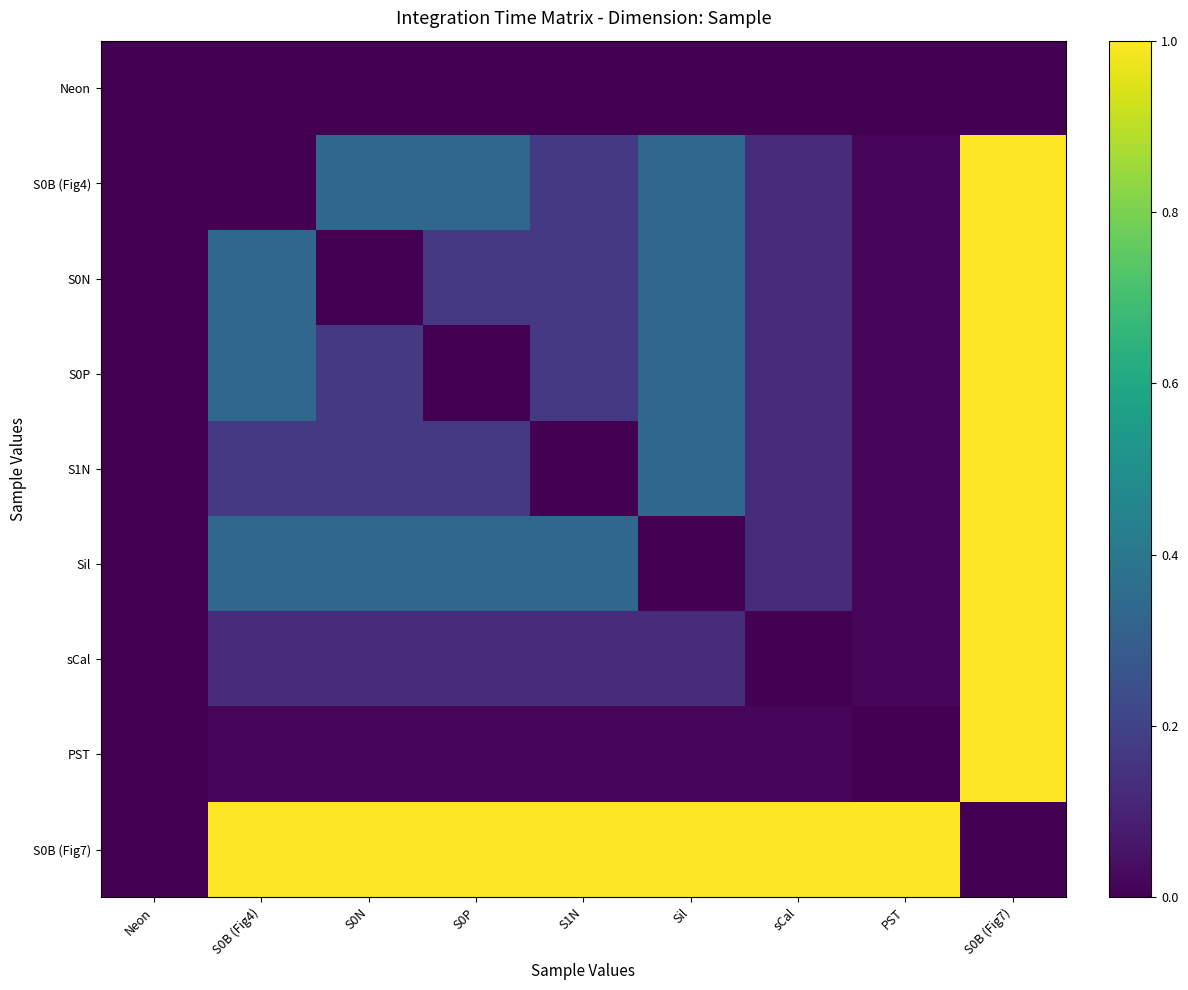

Reading left to right, transcribe all the data shown in this chart.

Neon: Neon=0.0	S0B (Fig4)=0.0	S0N=0.0	S0P=0.0	S1N=0.0	Sil=0.0	sCal=0.0	PST=0.0	S0B (Fig7)=0.0
S0B (Fig4): Neon=0.0	S0B (Fig4)=0.0	S0N=0.3	S0P=0.3	S1N=0.2	Sil=0.3	sCal=0.1	PST=0.0	S0B (Fig7)=1.0
S0N: Neon=0.0	S0B (Fig4)=0.3	S0N=0.0	S0P=0.2	S1N=0.2	Sil=0.3	sCal=0.1	PST=0.0	S0B (Fig7)=1.0
S0P: Neon=0.0	S0B (Fig4)=0.3	S0N=0.2	S0P=0.0	S1N=0.2	Sil=0.3	sCal=0.1	PST=0.0	S0B (Fig7)=1.0
S1N: Neon=0.0	S0B (Fig4)=0.2	S0N=0.2	S0P=0.2	S1N=0.0	Sil=0.3	sCal=0.1	PST=0.0	S0B (Fig7)=1.0
Sil: Neon=0.0	S0B (Fig4)=0.3	S0N=0.3	S0P=0.3	S1N=0.3	Sil=0.0	sCal=0.1	PST=0.0	S0B (Fig7)=1.0
sCal: Neon=0.0	S0B (Fig4)=0.1	S0N=0.1	S0P=0.1	S1N=0.1	Sil=0.1	sCal=0.0	PST=0.0	S0B (Fig7)=1.0
PST: Neon=0.0	S0B (Fig4)=0.0	S0N=0.0	S0P=0.0	S1N=0.0	Sil=0.0	sCal=0.0	PST=0.0	S0B (Fig7)=1.0
S0B (Fig7): Neon=0.0	S0B (Fig4)=1.0	S0N=1.0	S0P=1.0	S1N=1.0	Sil=1.0	sCal=1.0	PST=1.0	S0B (Fig7)=0.0